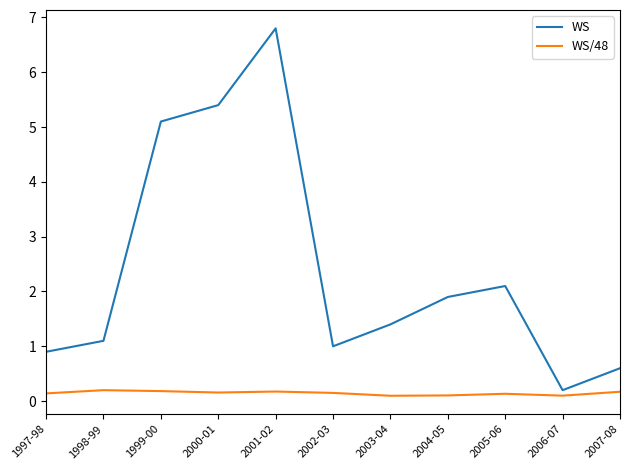

Which series has the widest spread of values?

WS